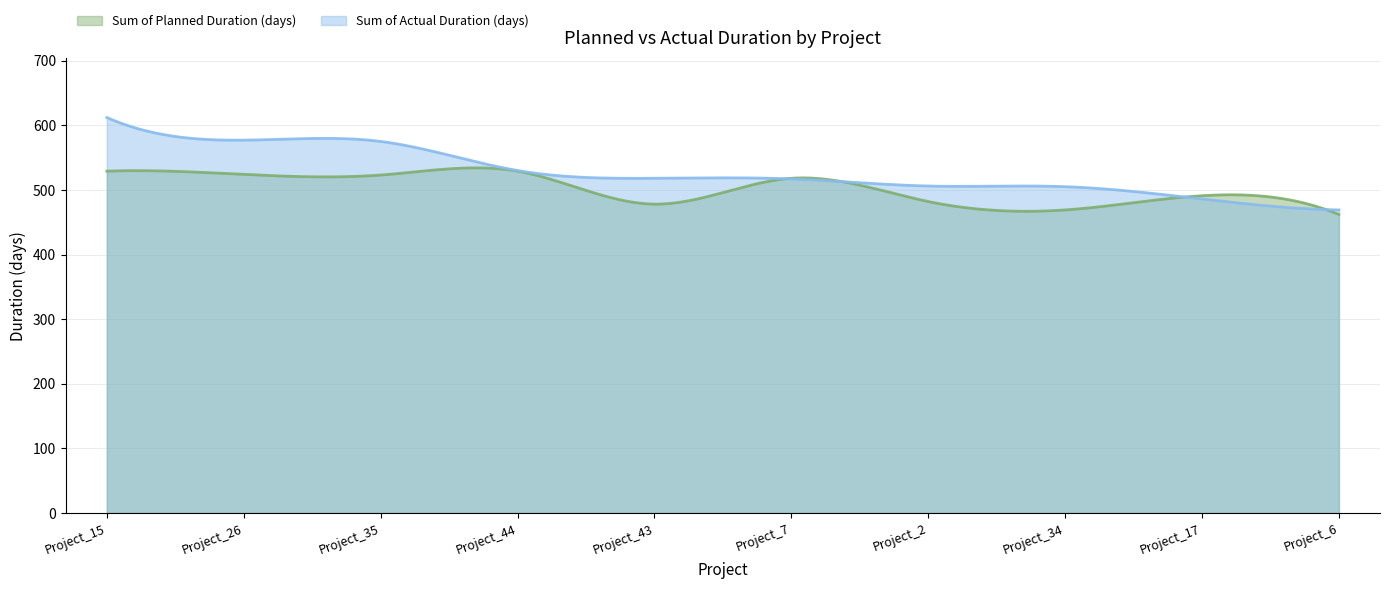

What are all the series names shown in the legend?

Sum of Planned Duration (days), Sum of Actual Duration (days)